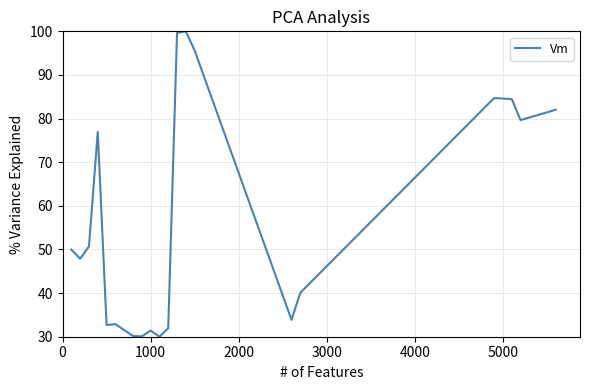

What is the difference between the maximum and minimum values?

70.0